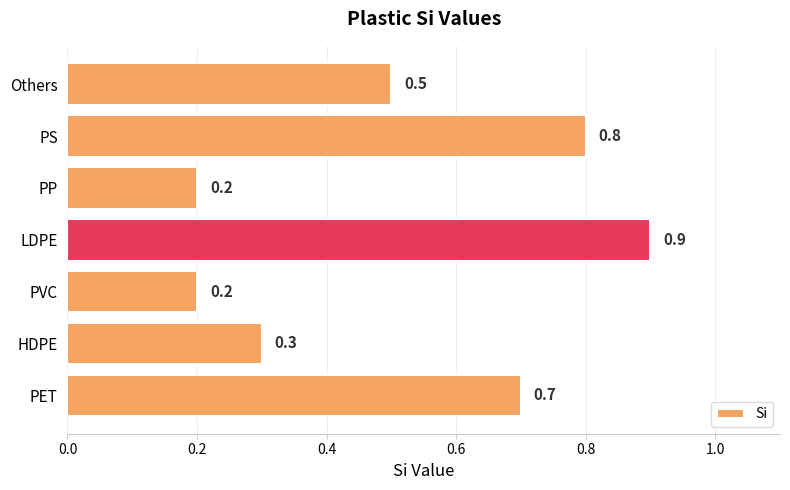

What is the sum of the values at PVC and Others?

0.7